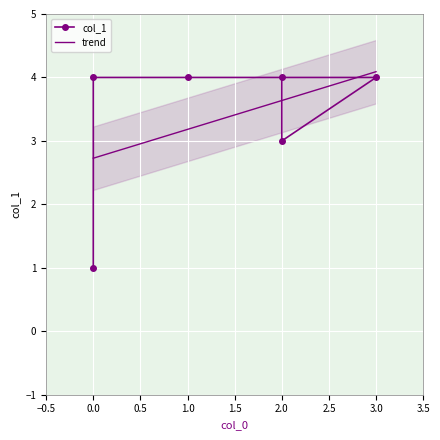

Where is the first local minimum?

2